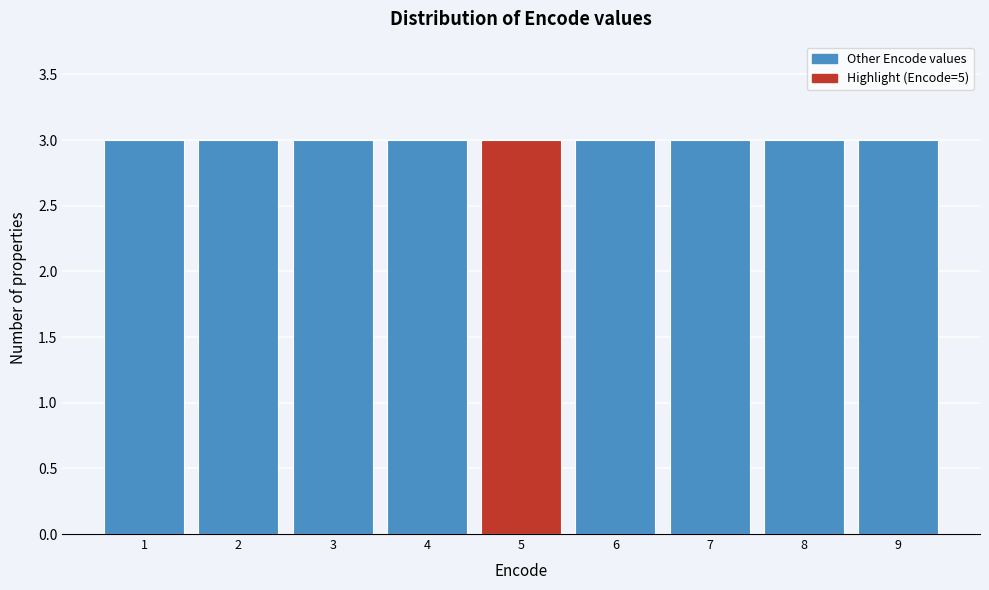

Reading left to right, list every bar in this chart as the range it spans on the x-axis followed by its height. The values are not printed on the chart, so give them approximately, as read against the axis.

0.5 to 1.5: 3
1.5 to 2.5: 3
2.5 to 3.5: 3
3.5 to 4.5: 3
4.5 to 5.5: 3
5.5 to 6.5: 3
6.5 to 7.5: 3
7.5 to 8.5: 3
8.5 to 9.5: 3